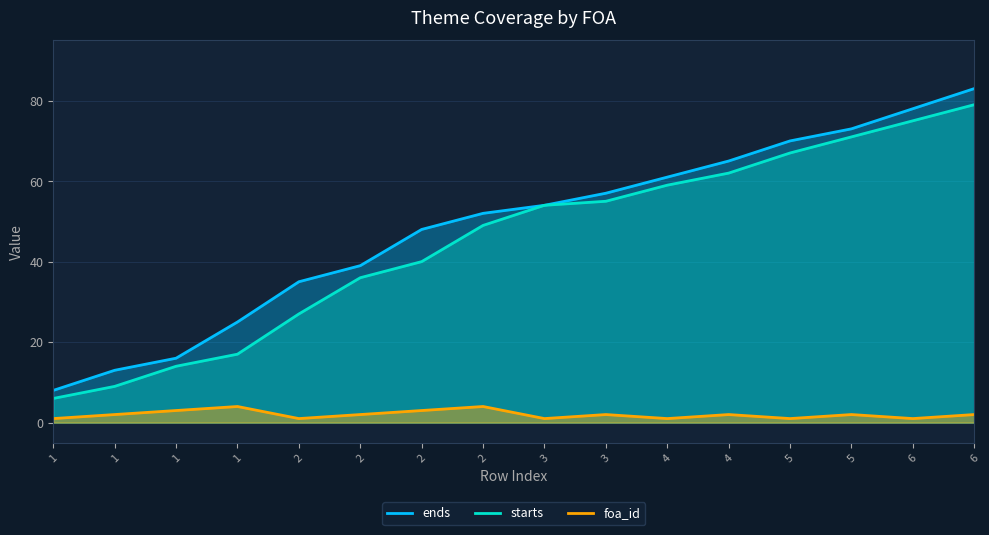

Rank the categories by starts value from lowest to highest.

1, 1, 1, 1, 2, 2, 2, 2, 3, 3, 4, 4, 5, 5, 6, 6